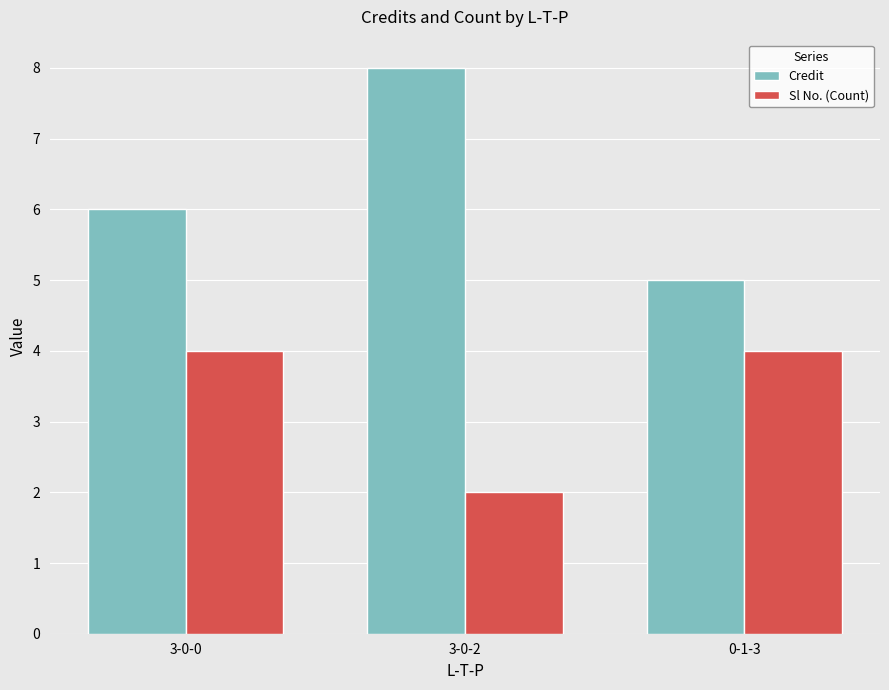

What is the average value of the Credit series?

6